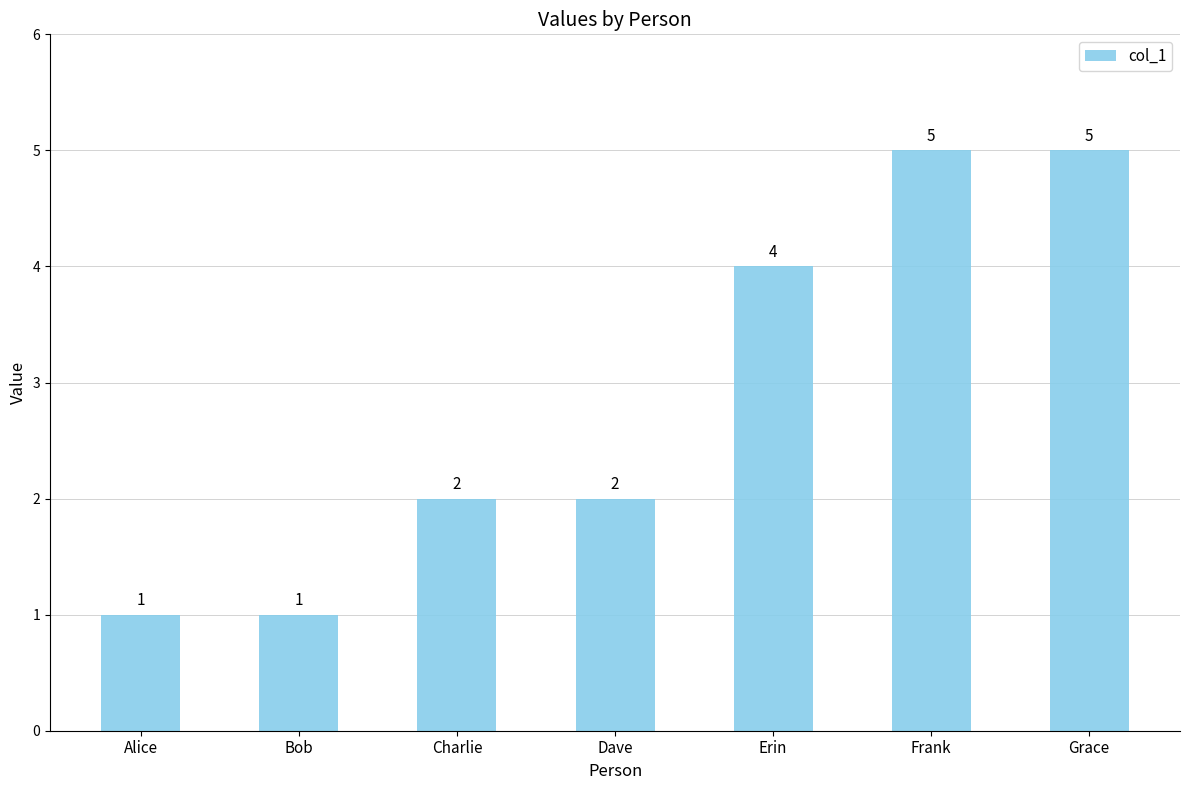

How many series are shown in this chart?

1